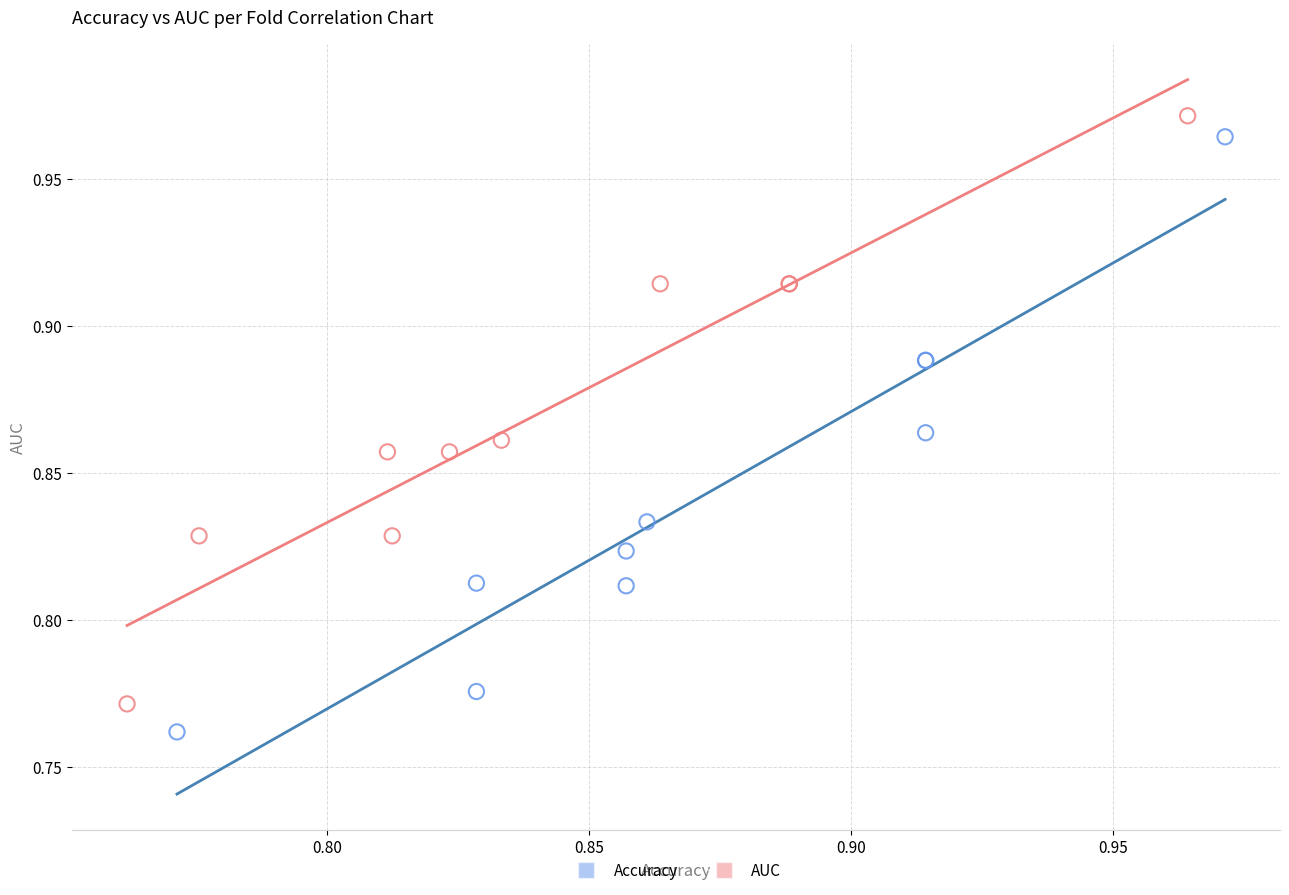

Which series has the largest Y range (max minus min)?

Accuracy